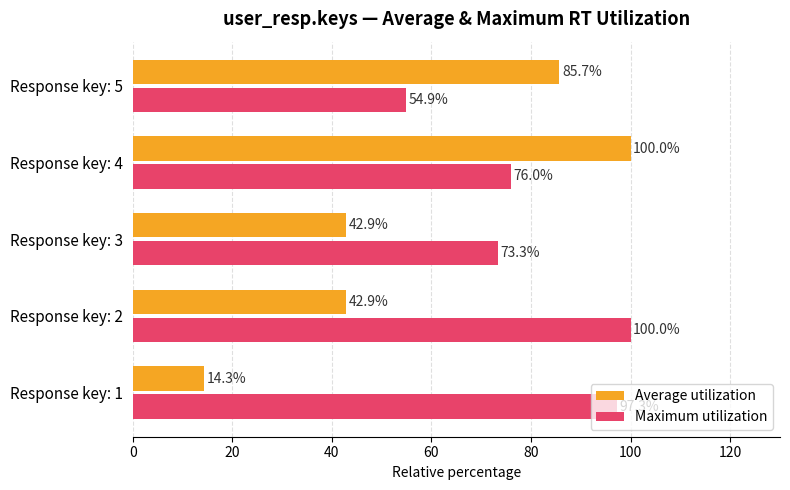

Which series has the largest total across all categories?

Maximum utilization